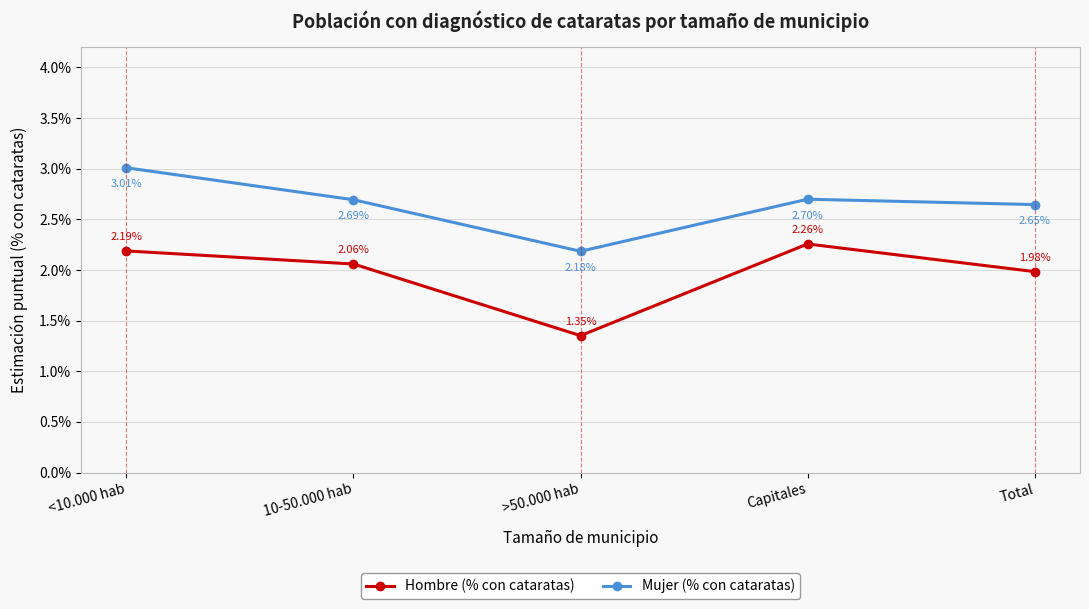

What are all the series names shown in the legend?

Hombre (% con cataratas), Mujer (% con cataratas)